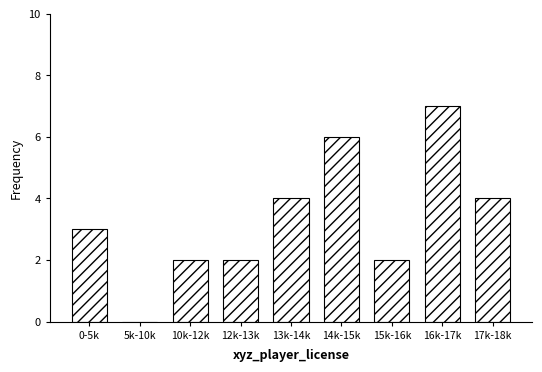

Reading left to right, what are all the values shown in this chart?

0-5k=3	5k-10k=0	10k-12k=2	12k-13k=2	13k-14k=4	14k-15k=6	15k-16k=2	16k-17k=7	17k-18k=4